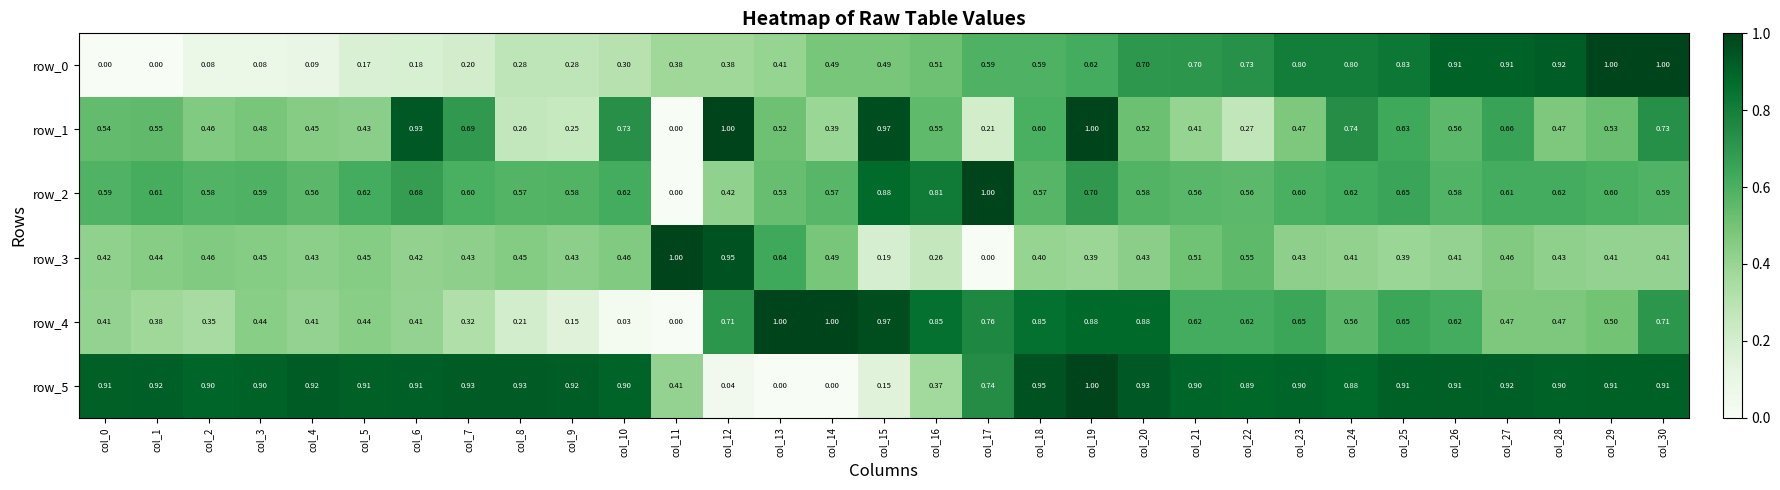

How many data points does each series have?

31